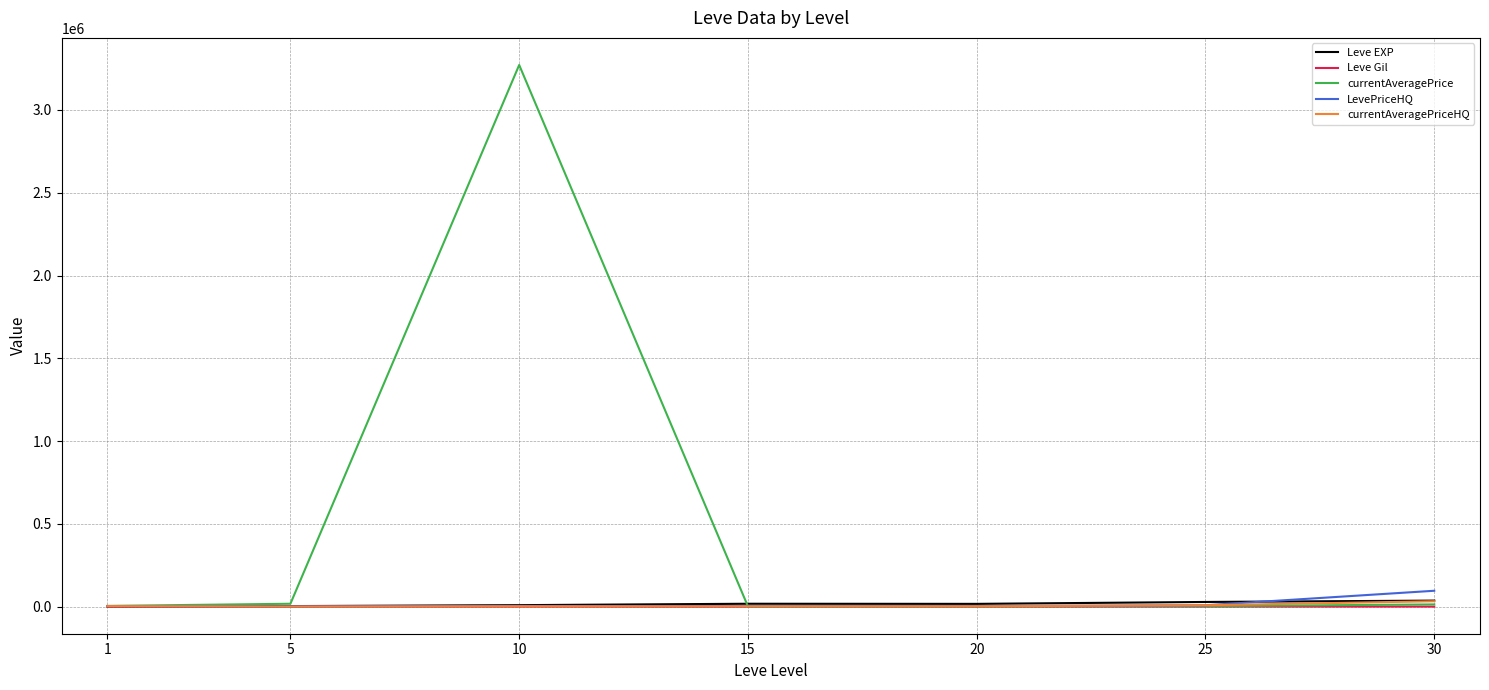

At which category is the sum across all series the highest?

10